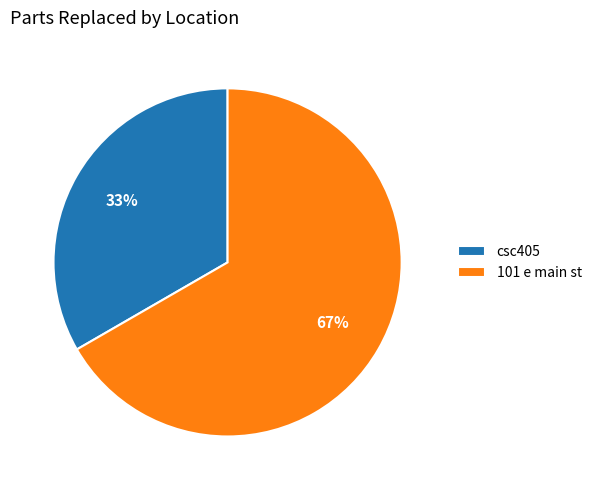

Count the number of slices in the pie.

2